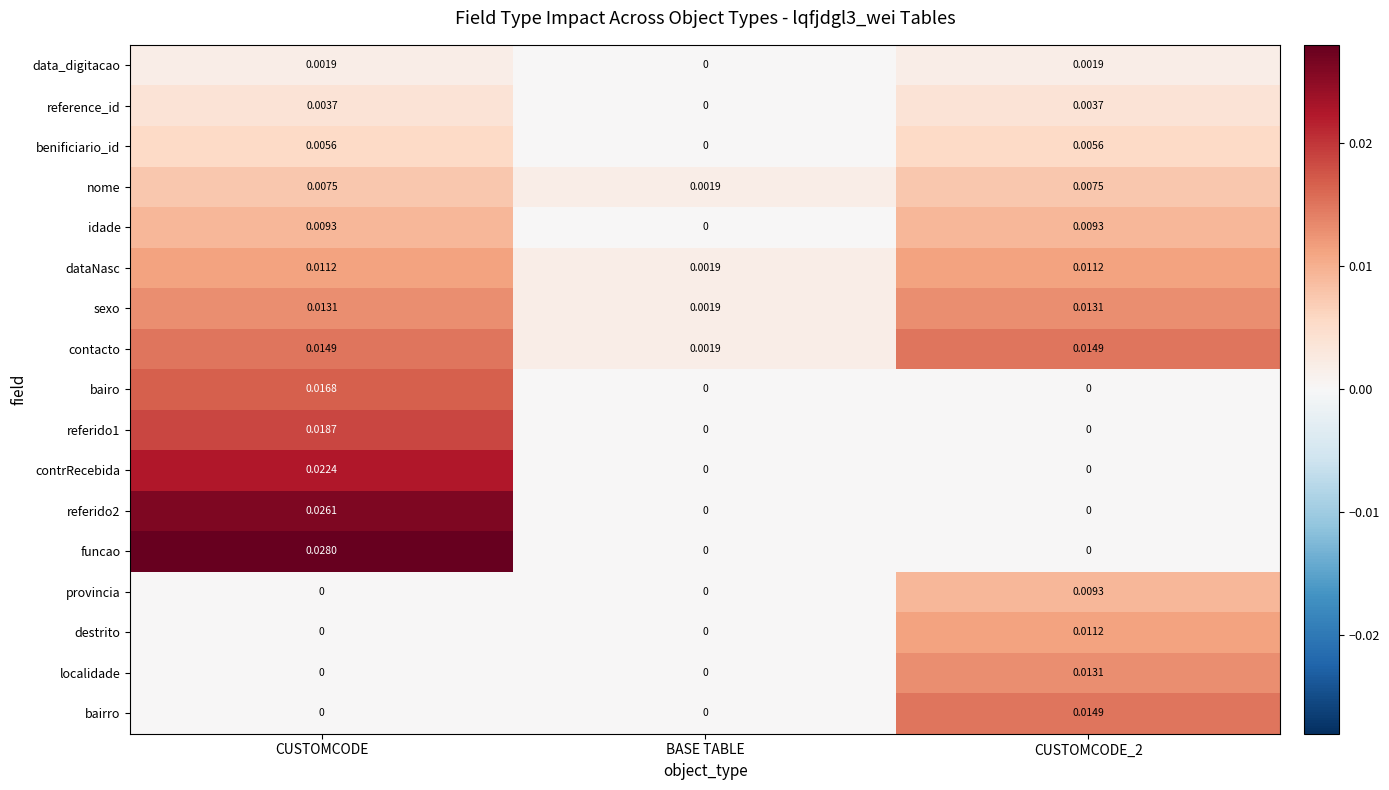

Count the number of data series in this chart.

17